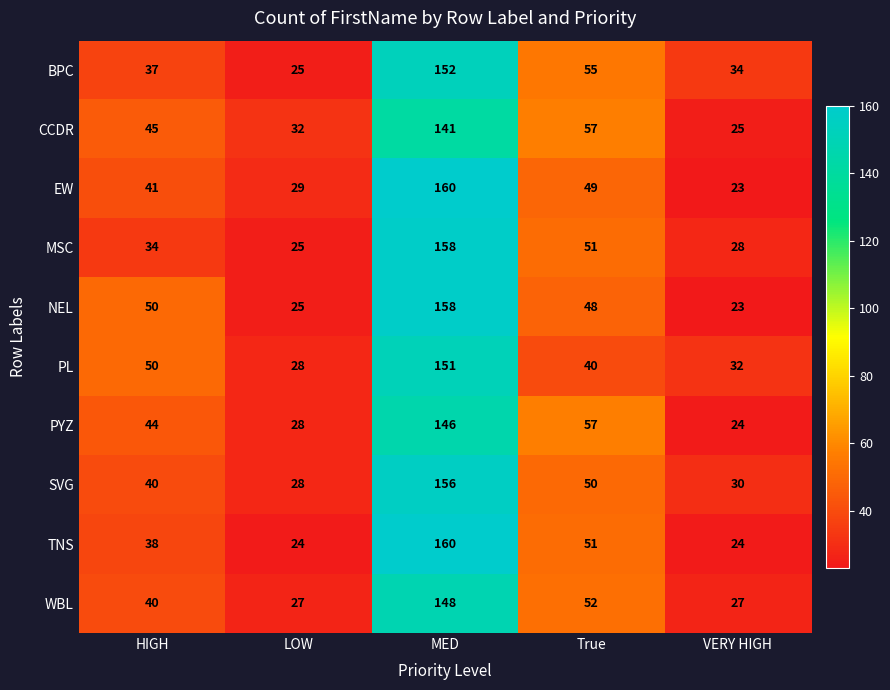

Which series has the widest spread of values?

EW